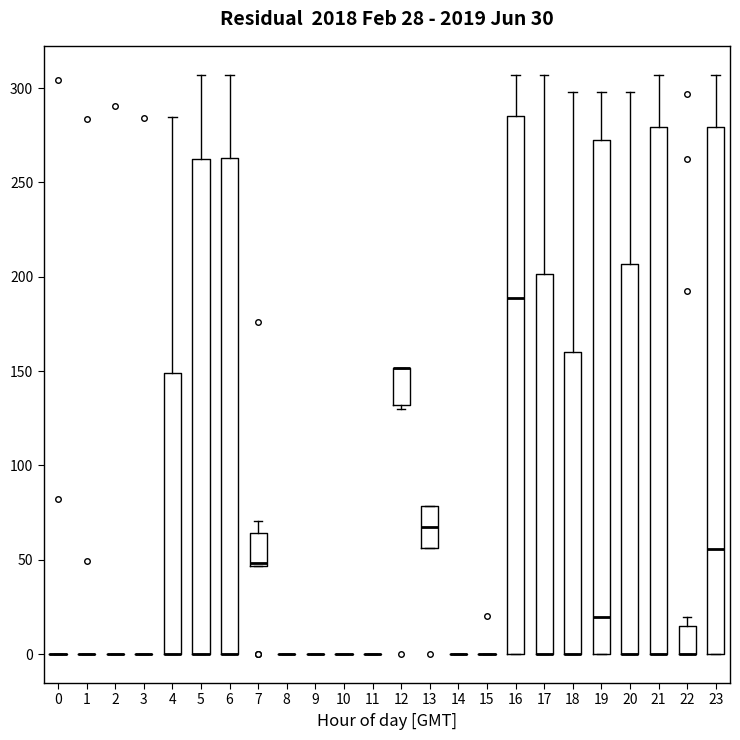

Which box is the tallest, from its lower edge to its upper edge?

16